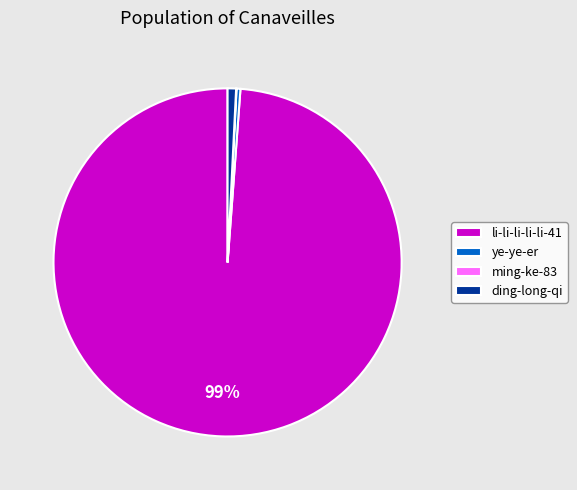

To the nearest percent, what percentage of the pie is ding-long-qi?

1%